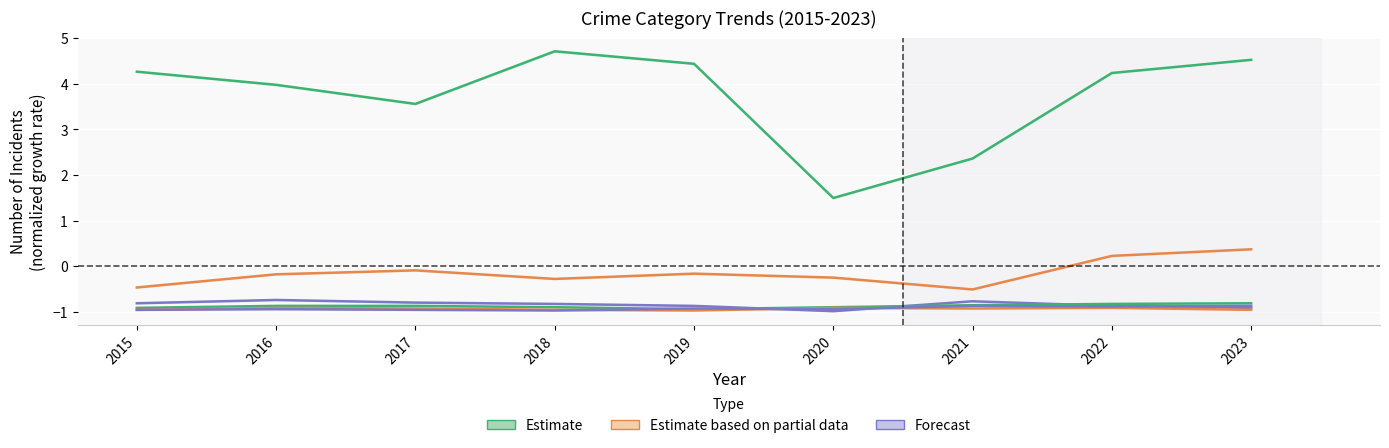

The Theft series shows 5.9 at 2016. True or false?

False